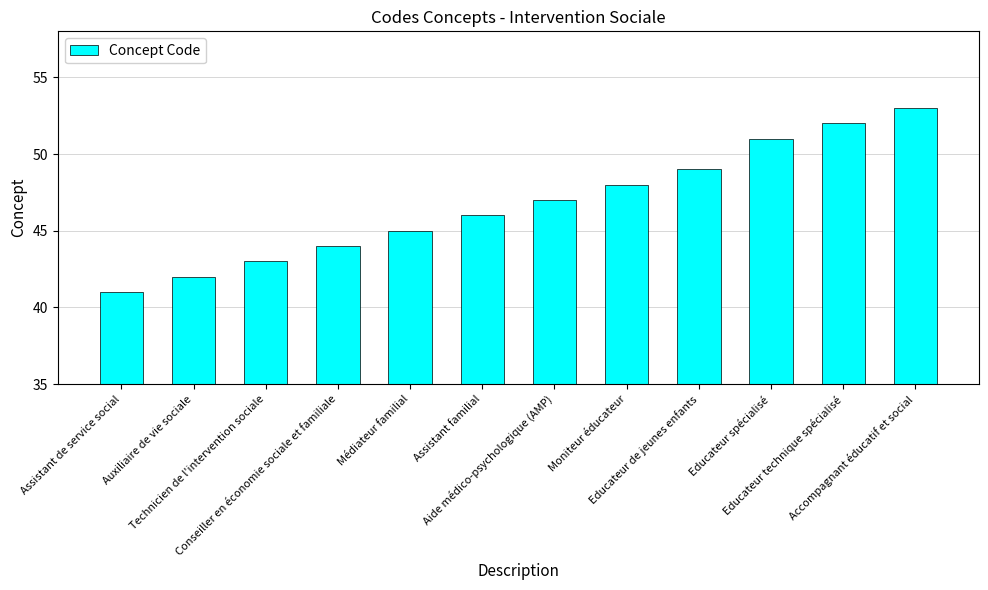

At which category does the chart reach its minimum across all series?

Assistant de service social